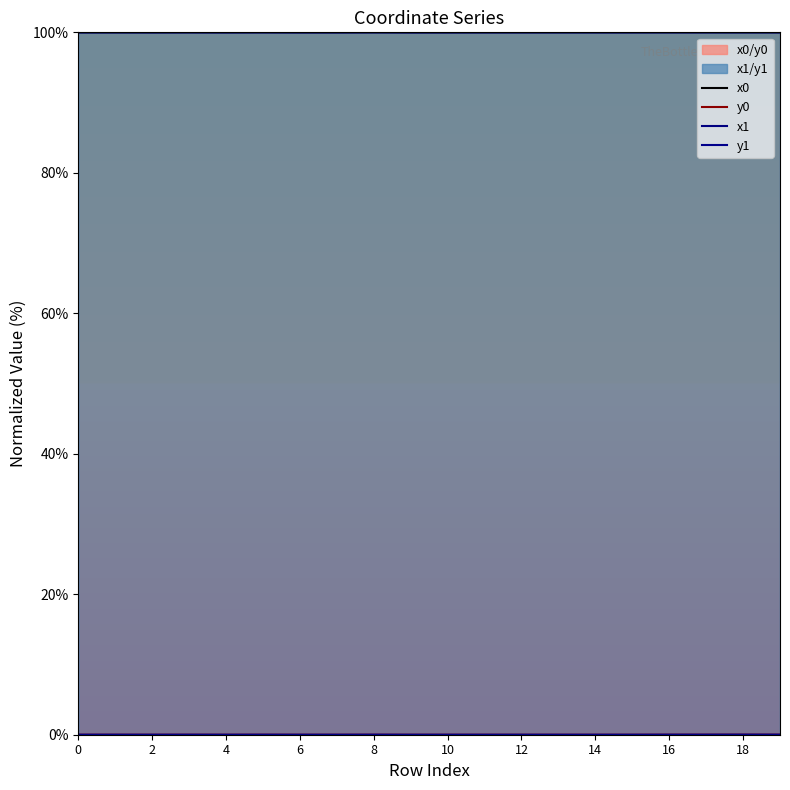

Is the value of x0 at 19 greater than the value of y1 at 4?

Yes